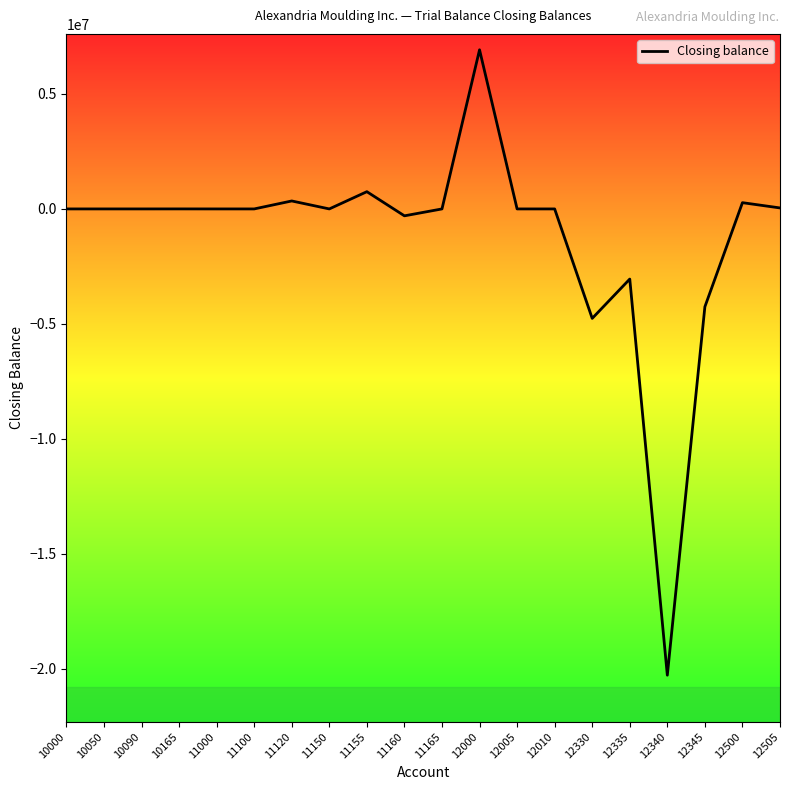

What is the sum of all values?

-24314921.2